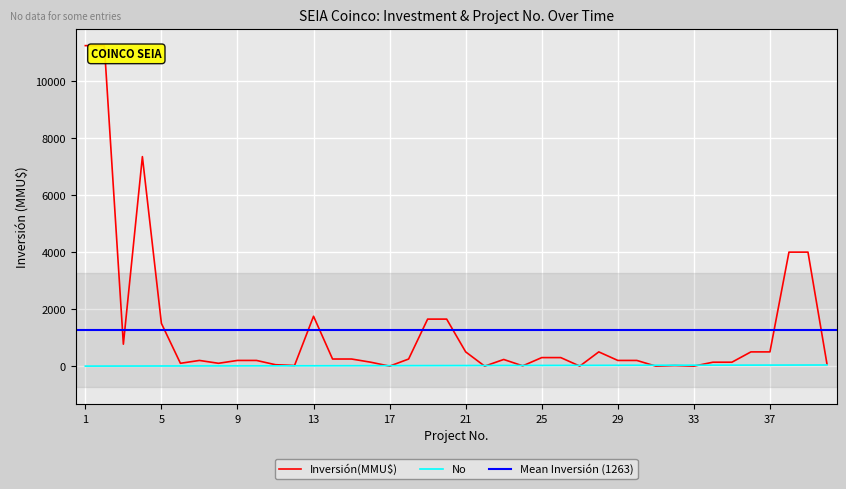

Between which two adjacent categories do Inversión(MMU$) and No first intersect?

16 and 17